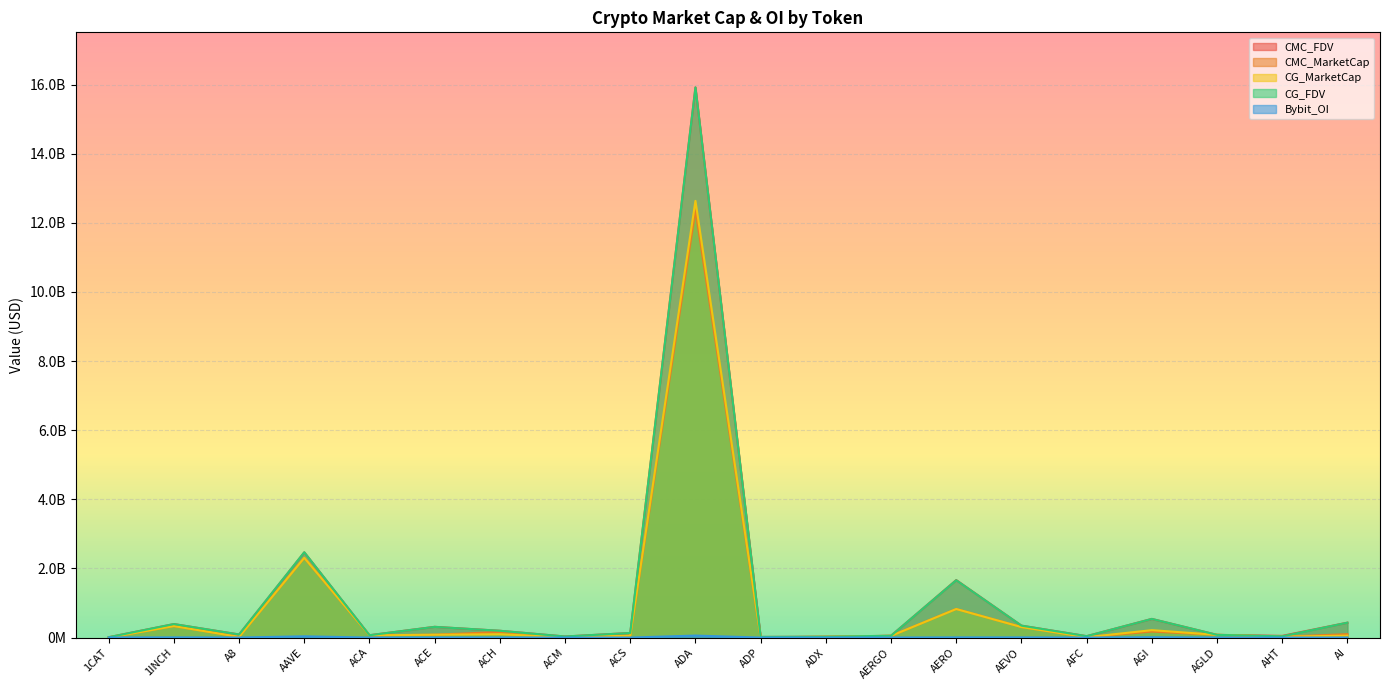

Between ACS and ACH, which is larger?

ACH